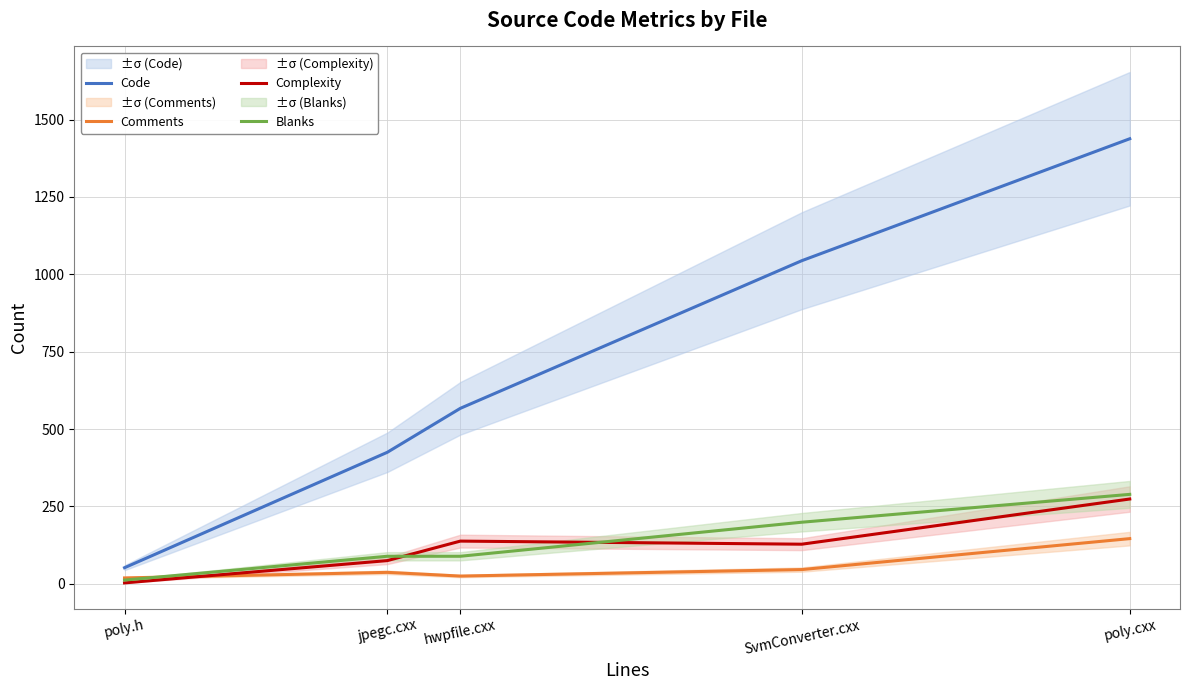

What is the sum of all Complexity values?

618